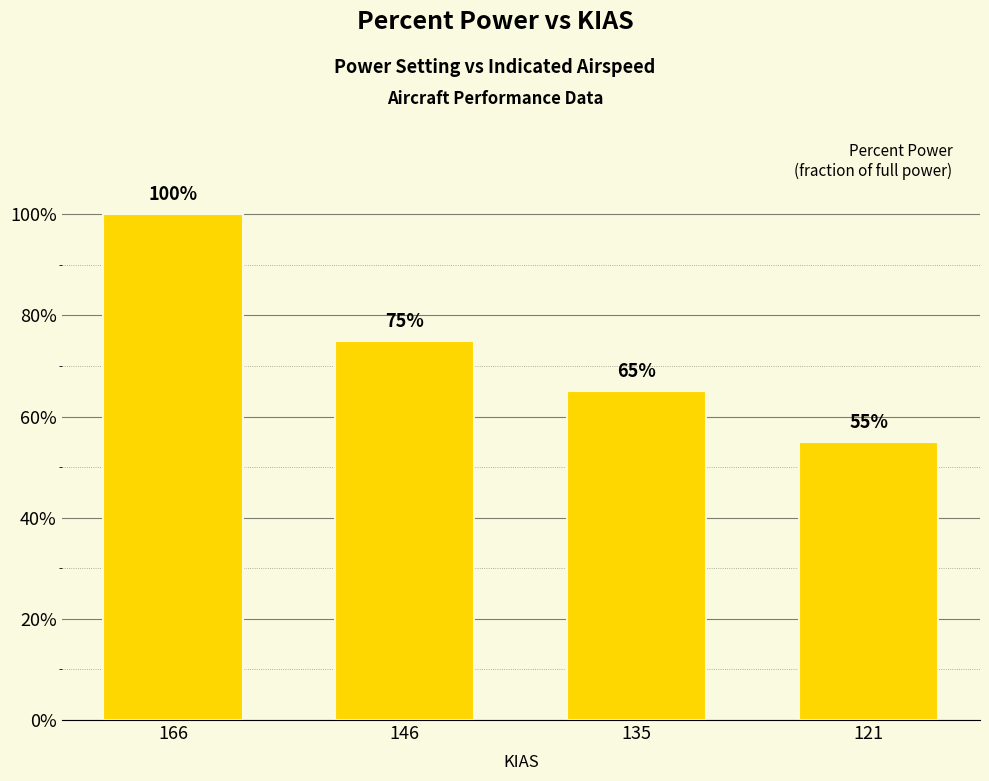

What is the value of the 4th bar from the left?

0.6